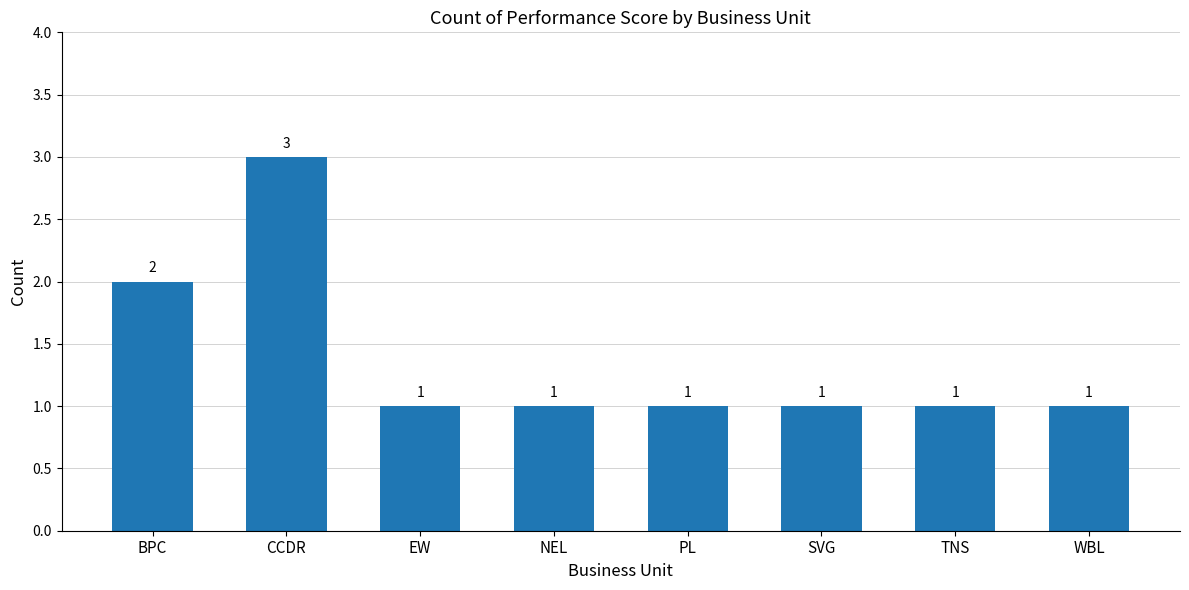

Is it true that the value at BPC is 3?

False